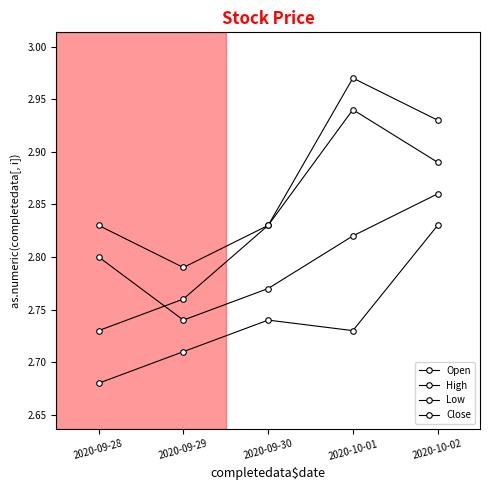

How many series are shown in this chart?

4